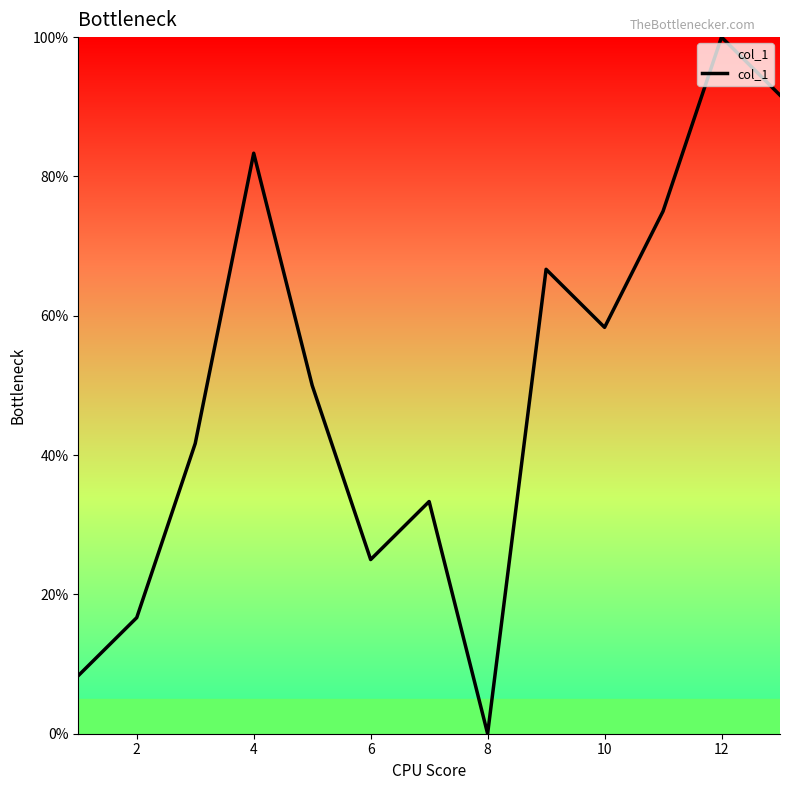

How many lines are shown in the chart?

1